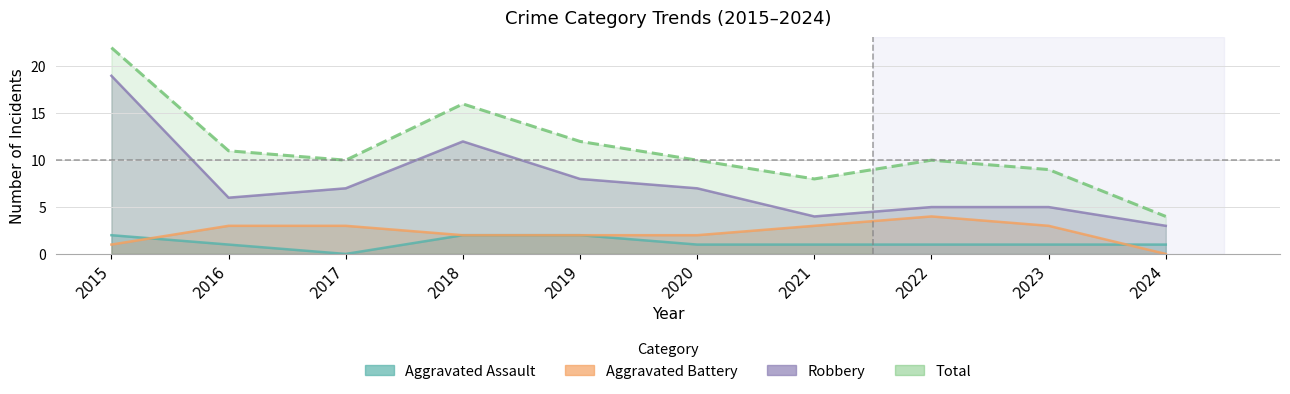

True or false: Robbery and Total cross at least once.

False